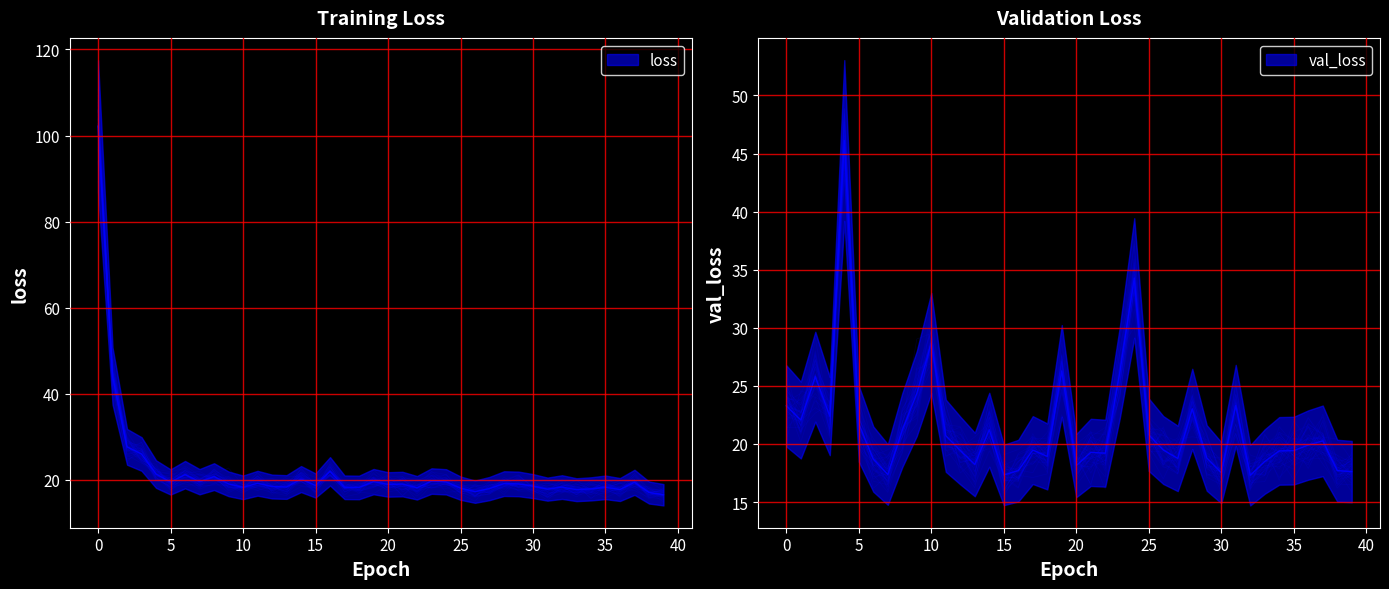

Which series changed the most between 8 and 24?

val_loss